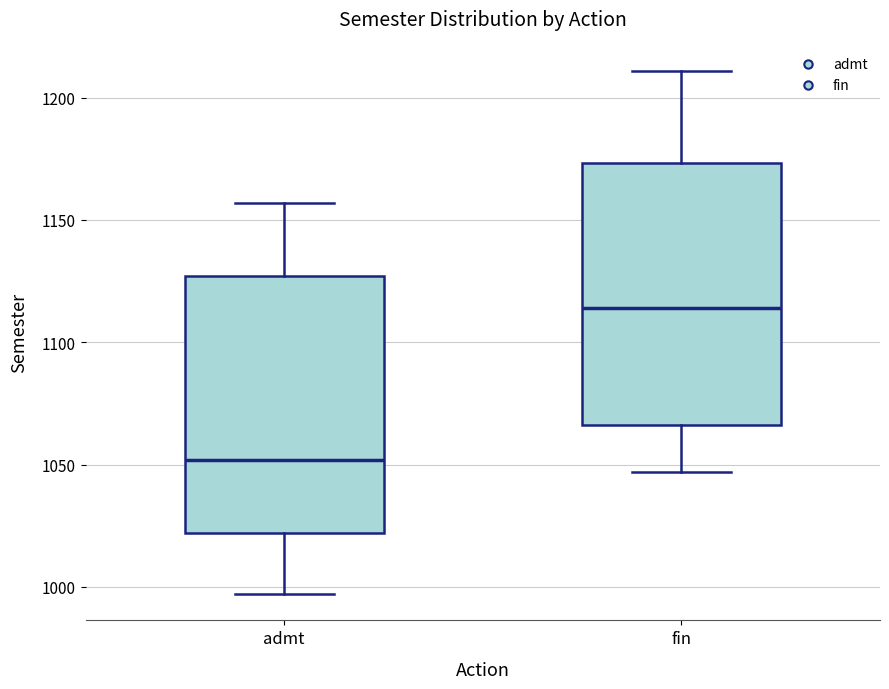

Which box's median line is the highest?

fin